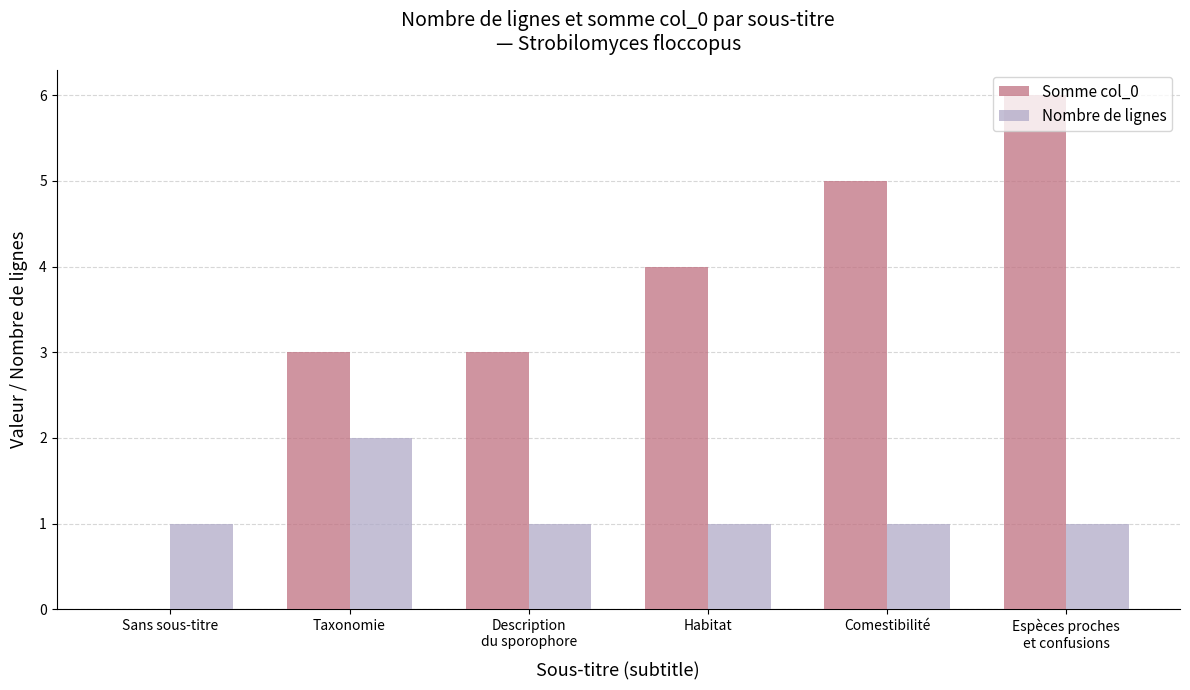

What is the maximum value shown in the chart?

6